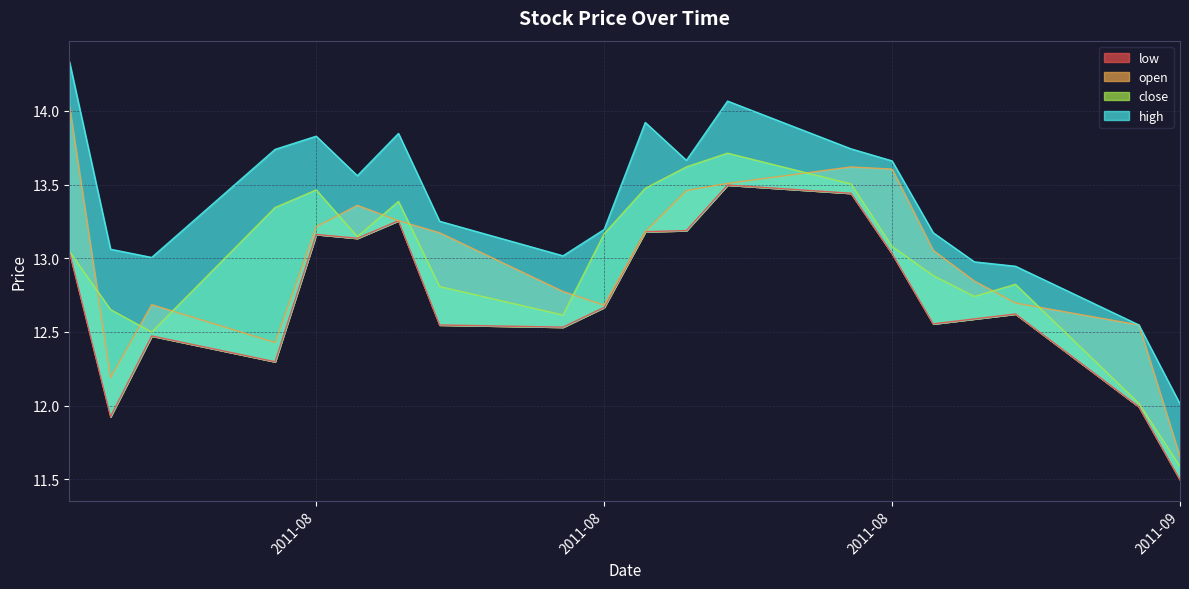

Which series has the largest range (max minus min)?

open